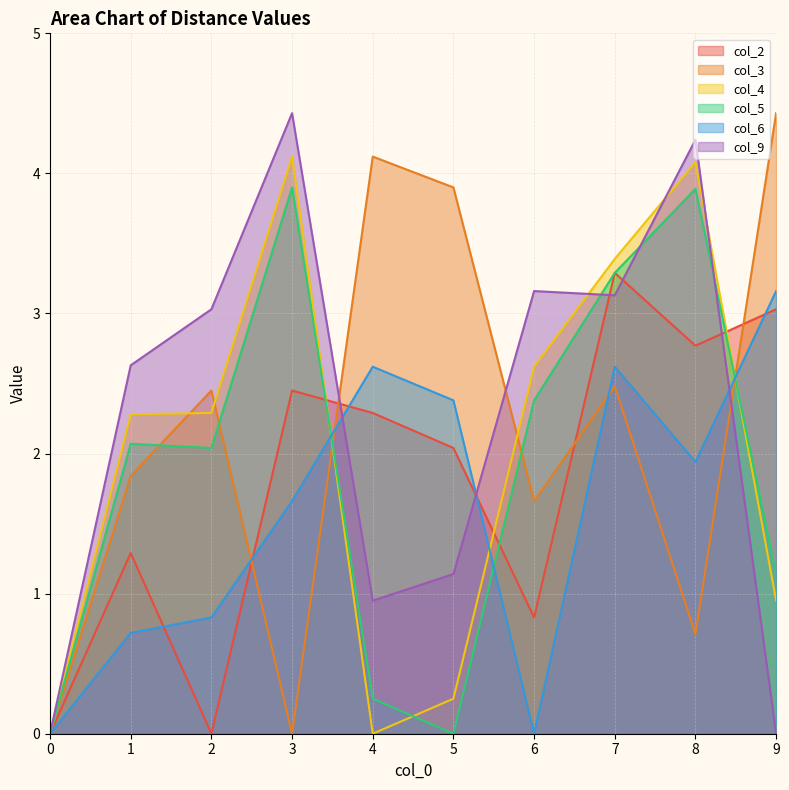

Between which two adjacent categories do col_5 and col_6 first intersect?

3 and 4